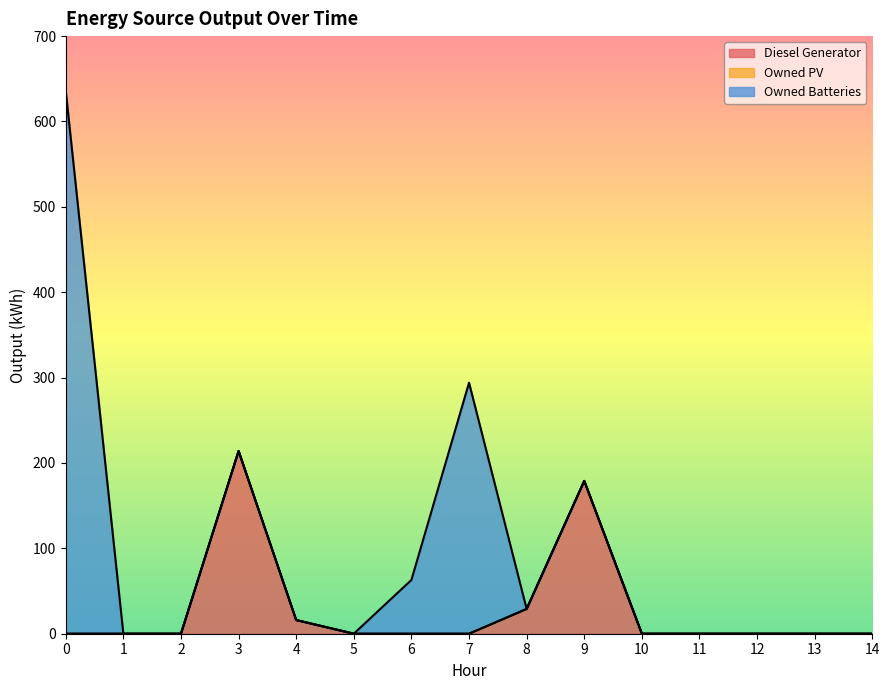

True or false: Owned PV and Owned Batteries intersect in this chart.

False